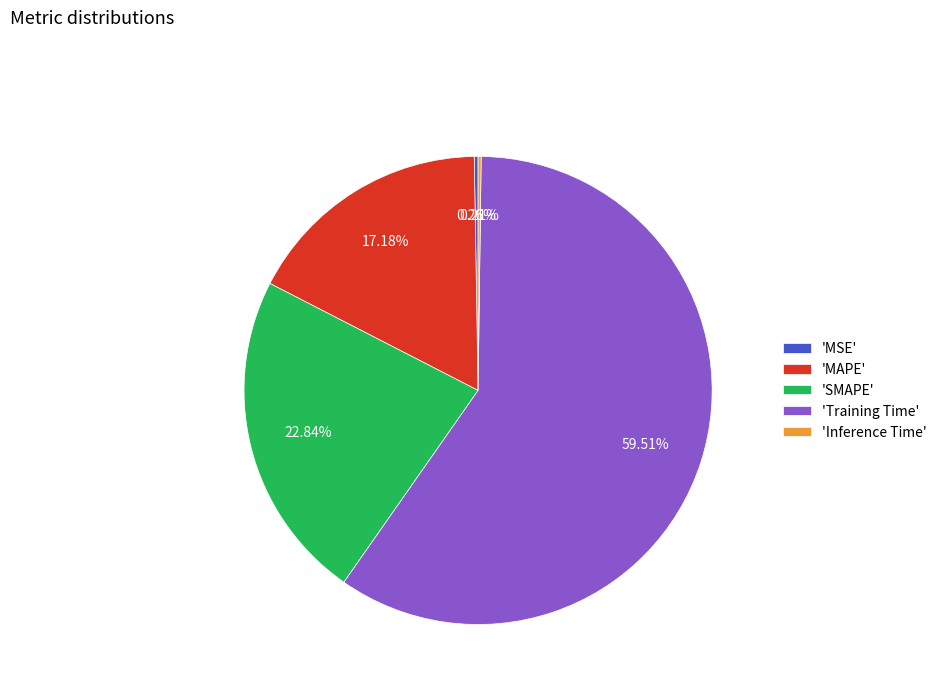

Which slice is the largest?

'Training Time'